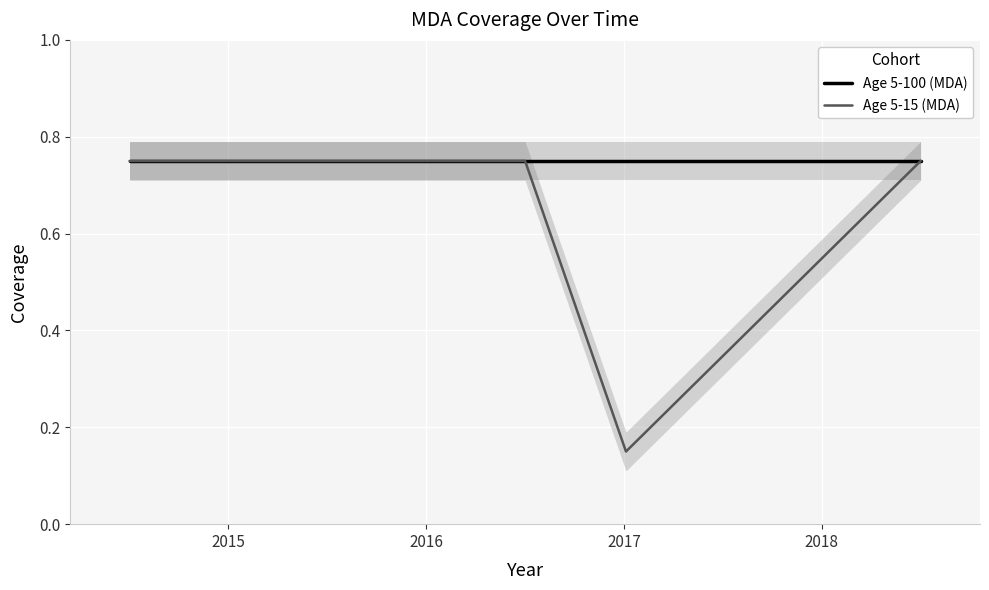

What are all the series names shown in the legend?

Age 5-100 (MDA), Age 5-15 (MDA)